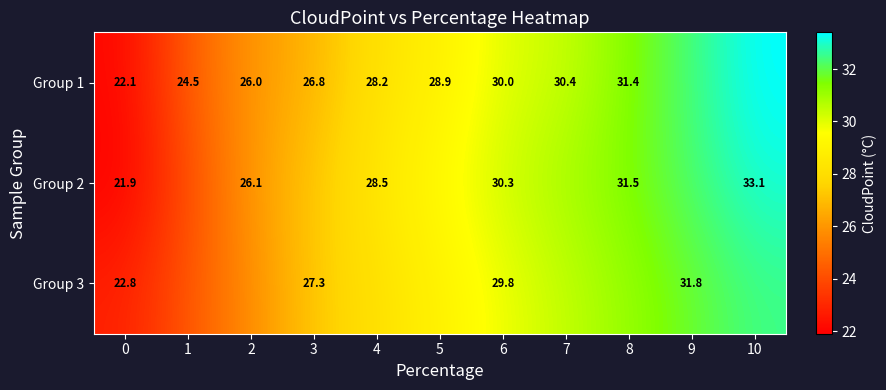

Which series has the largest total across all categories?

Group 2